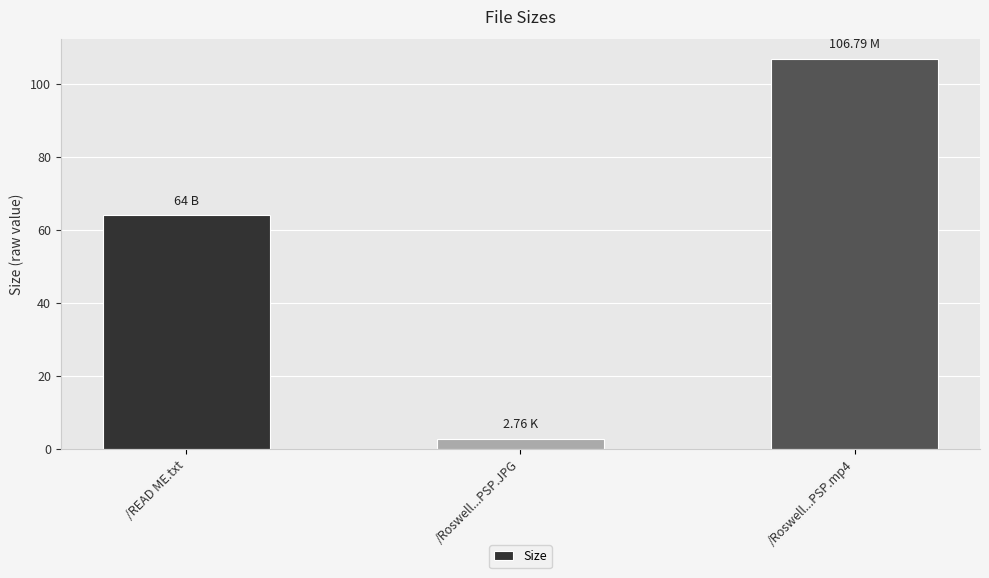

Are the bars horizontal?

No